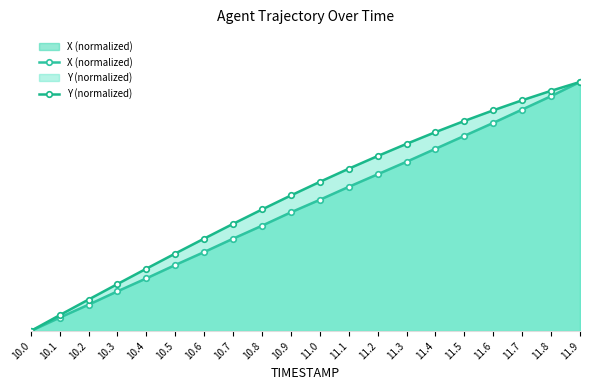

Count the number of categories in the chart.

20